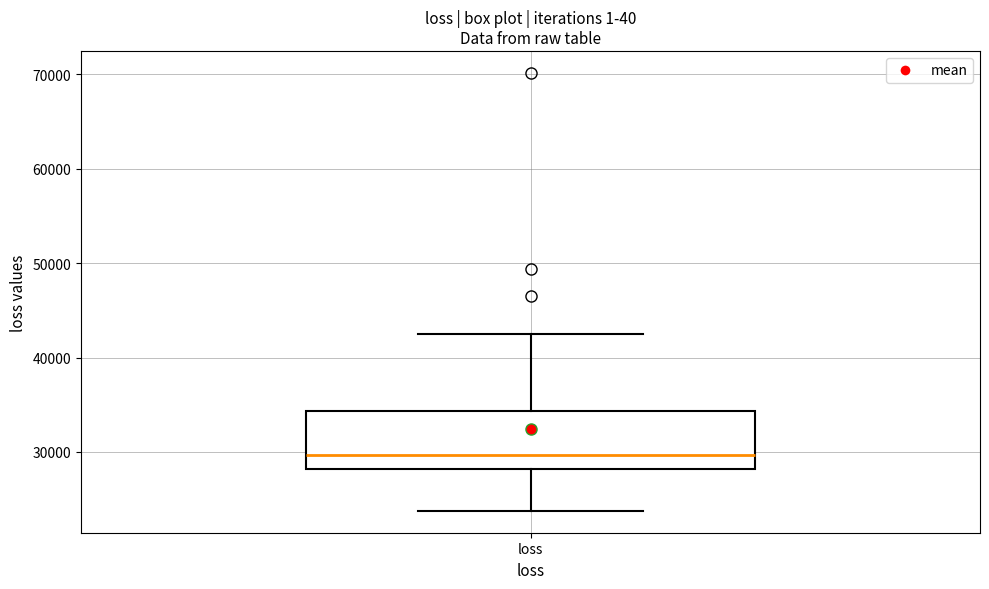

Read this box plot against the y-axis: the position of the median line, the range covered by the box, and the ends of both whiskers. The values are not printed on the chart, so give them approximately, as read against the axis.

median 30000, box 28000 to 34000, whiskers 24000 to 42000